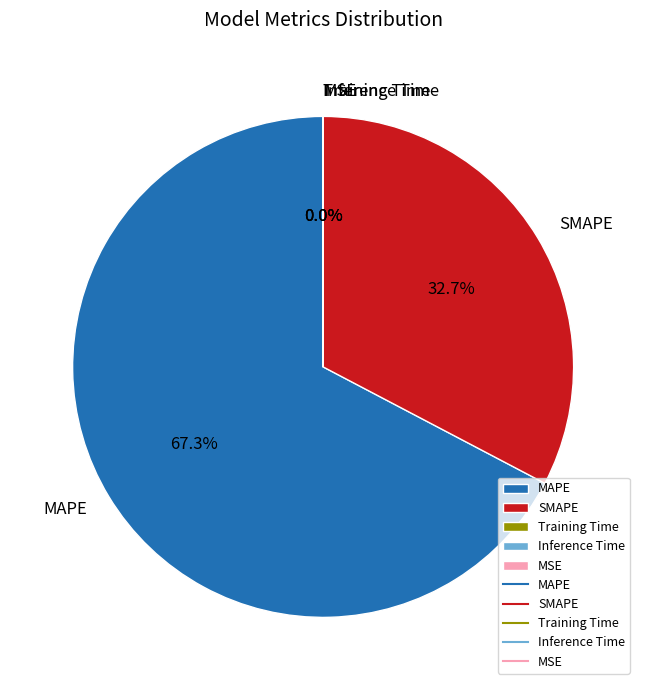

Which category has the biggest portion of the pie?

MAPE